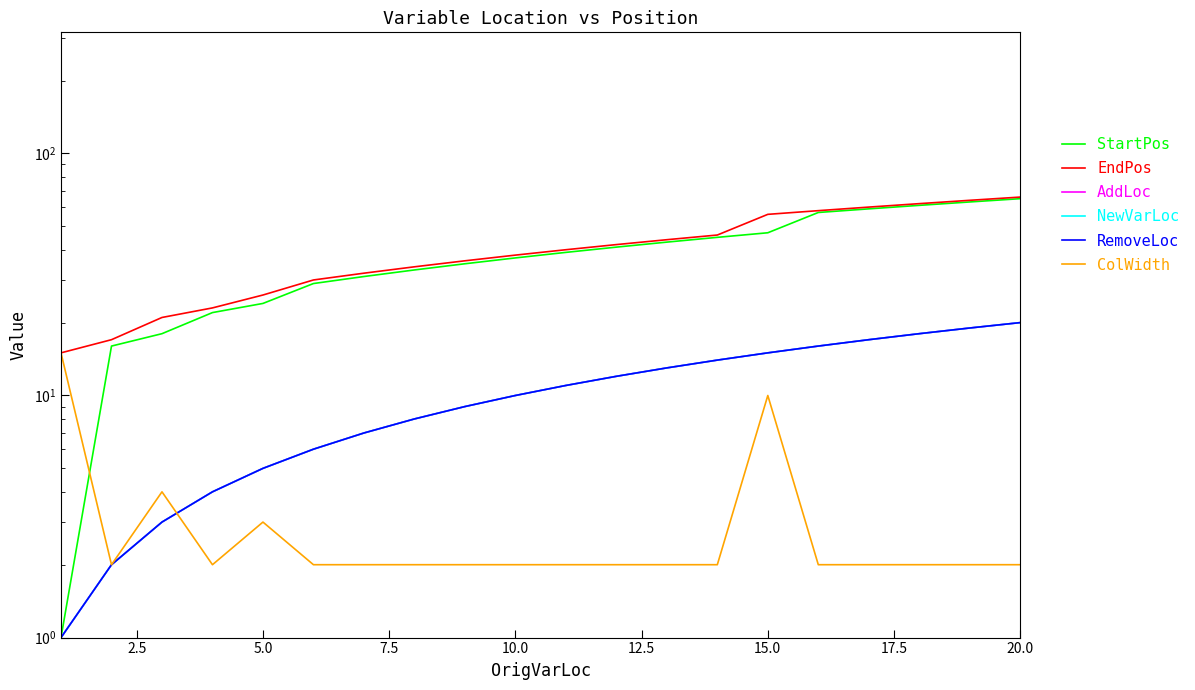

Count the number of categories in the chart.

20